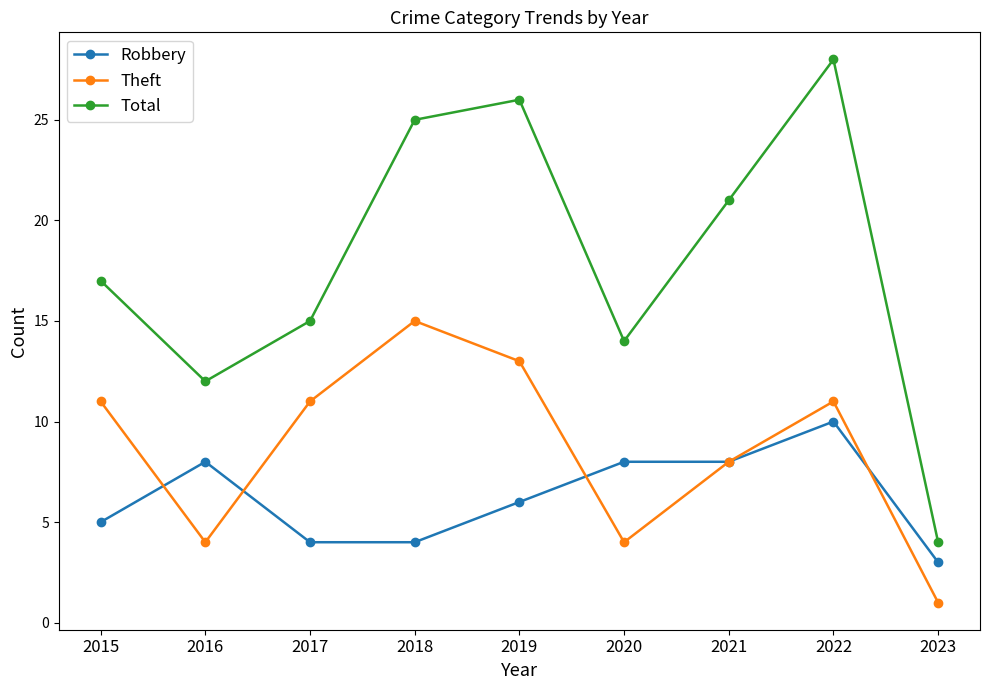

What is the value of the Robbery point at the 1st from the left?

5